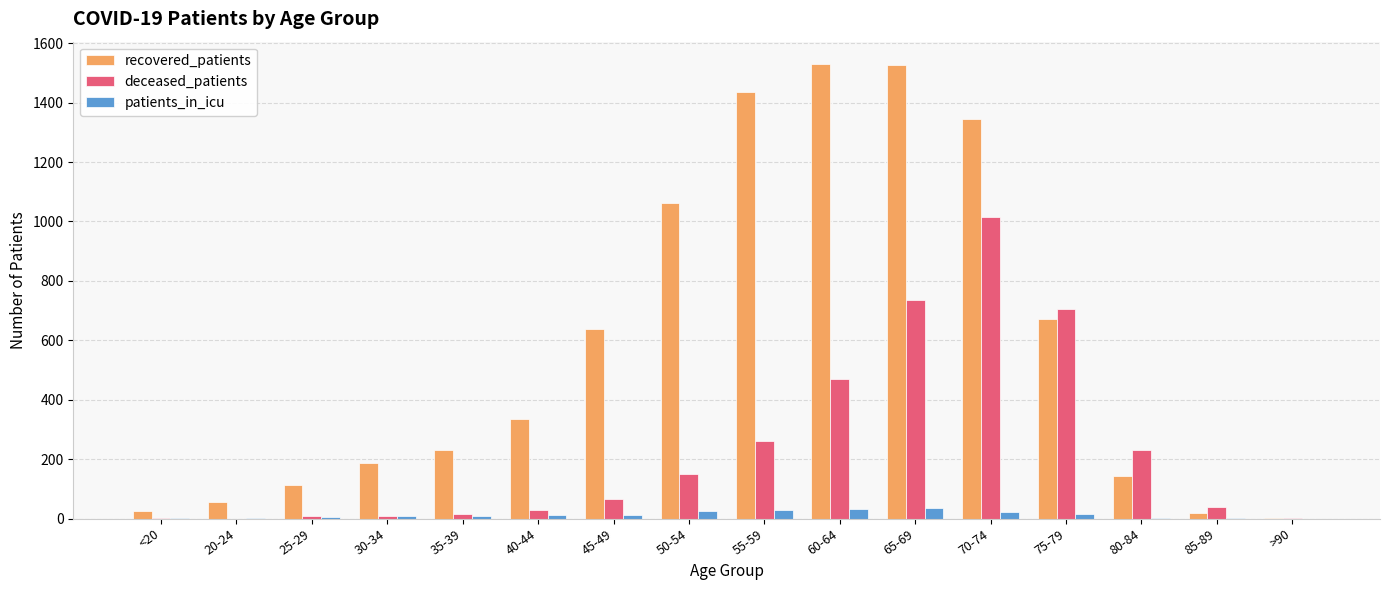

What is the spread (max minus min) of values at 30-34?

180